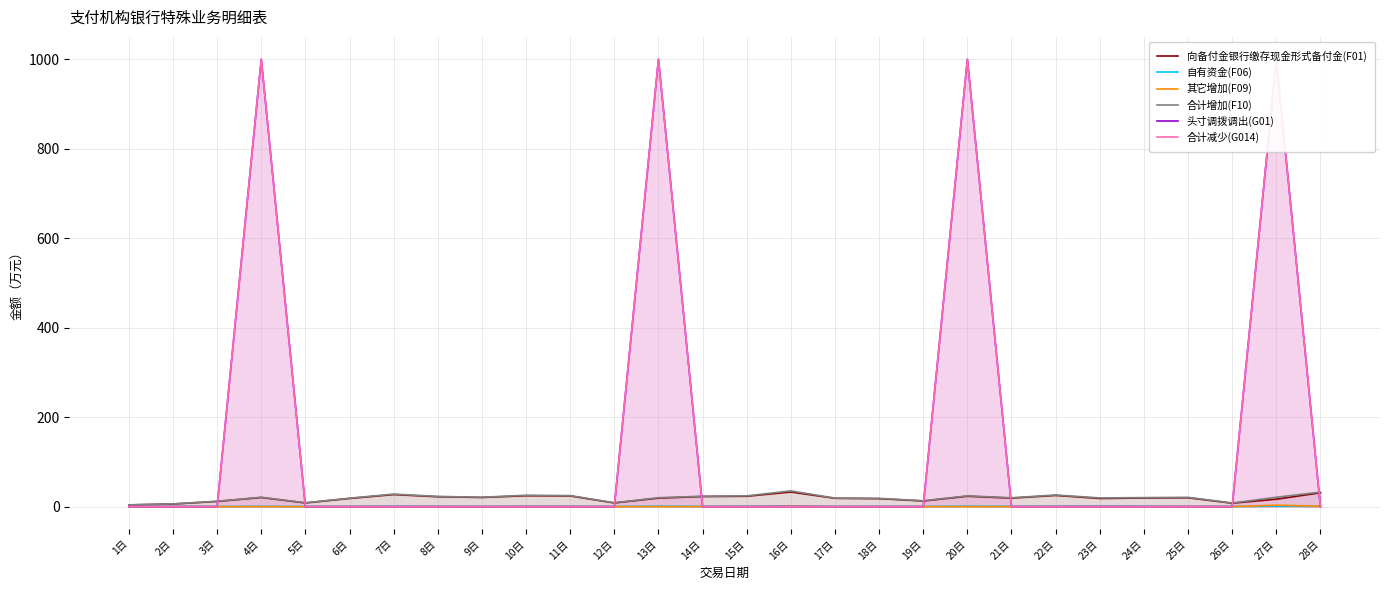

True or false: 合计减少(G014) has more than 2 interior local peaks.

True